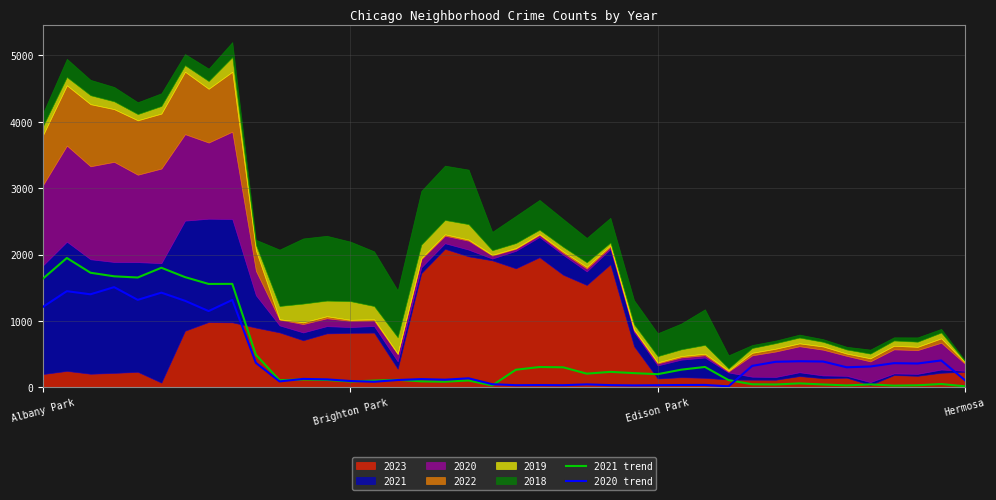

How many interior local peaks does the 2021 trend series have?

12